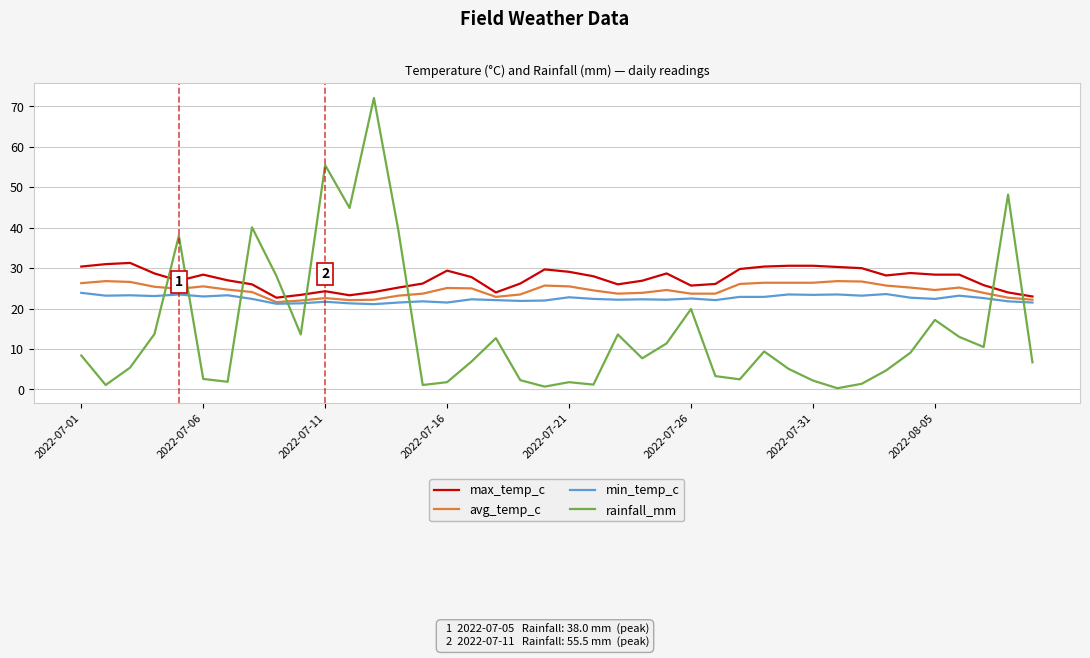

What are all the series names shown in the legend?

max_temp_c, avg_temp_c, min_temp_c, rainfall_mm